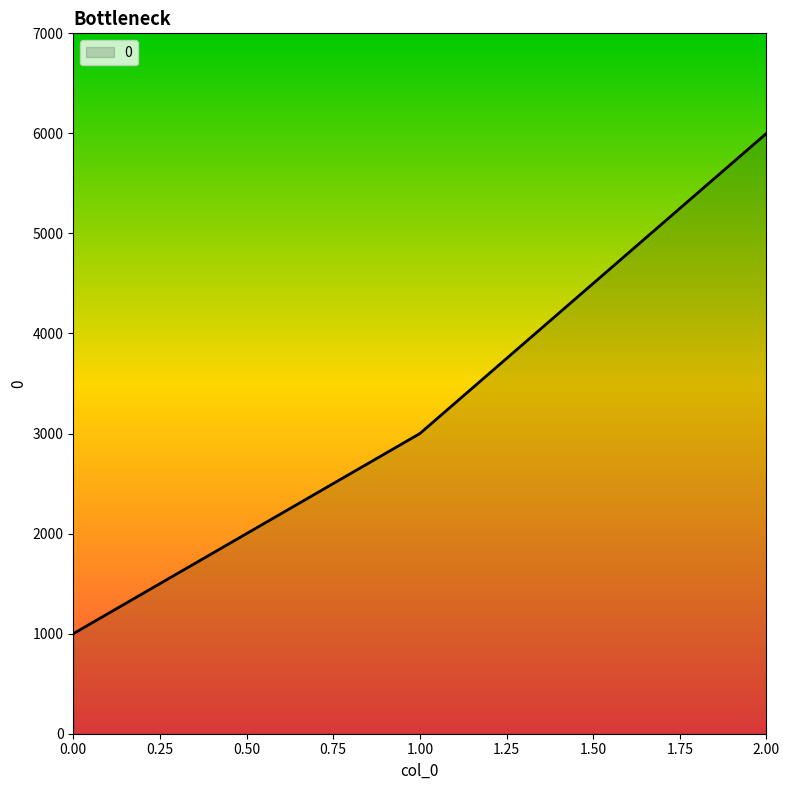

Read the value at 1.00, to the nearest 100.

3000